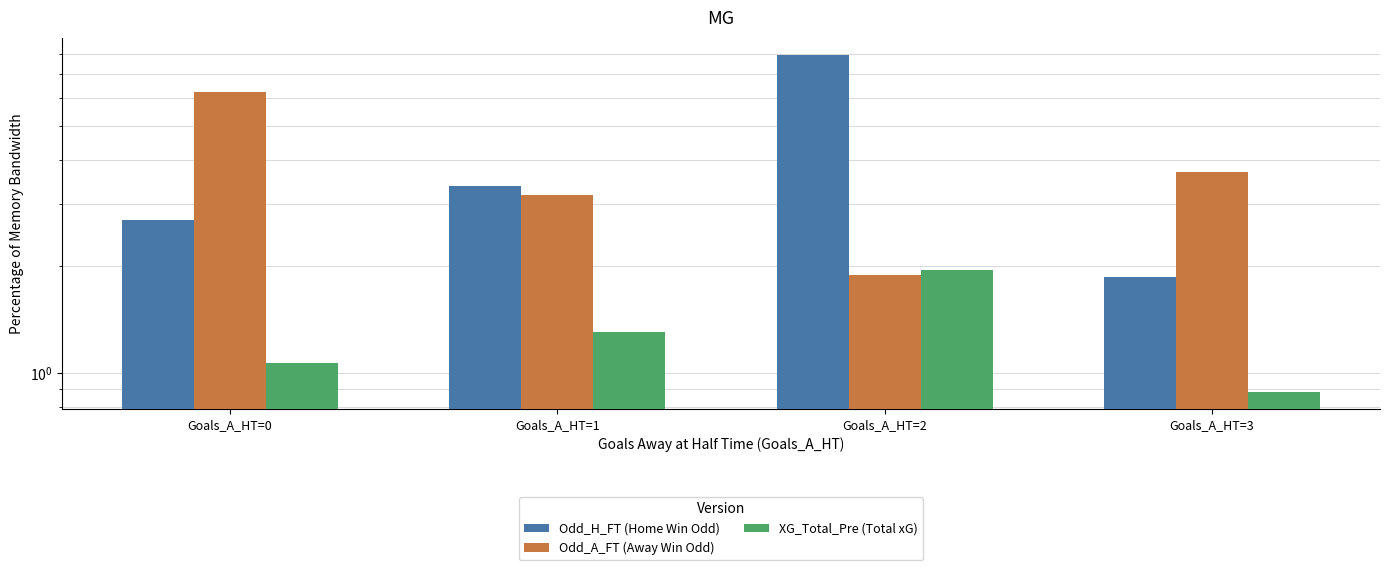

What is the smallest value displayed?

0.9